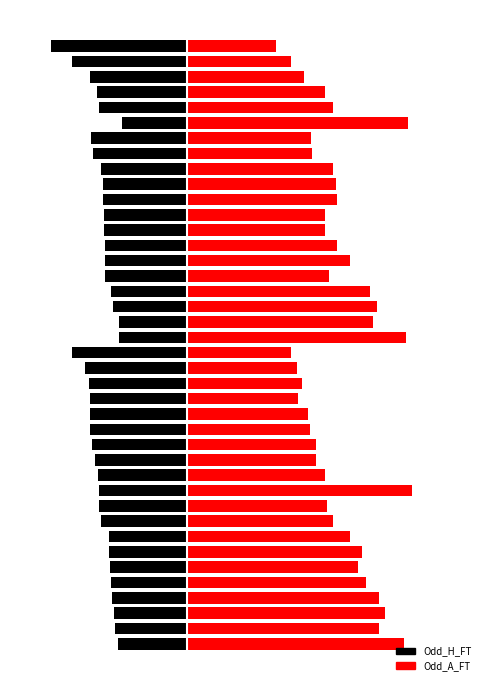

What is the highest value of the Odd_A_FT series?

5.4